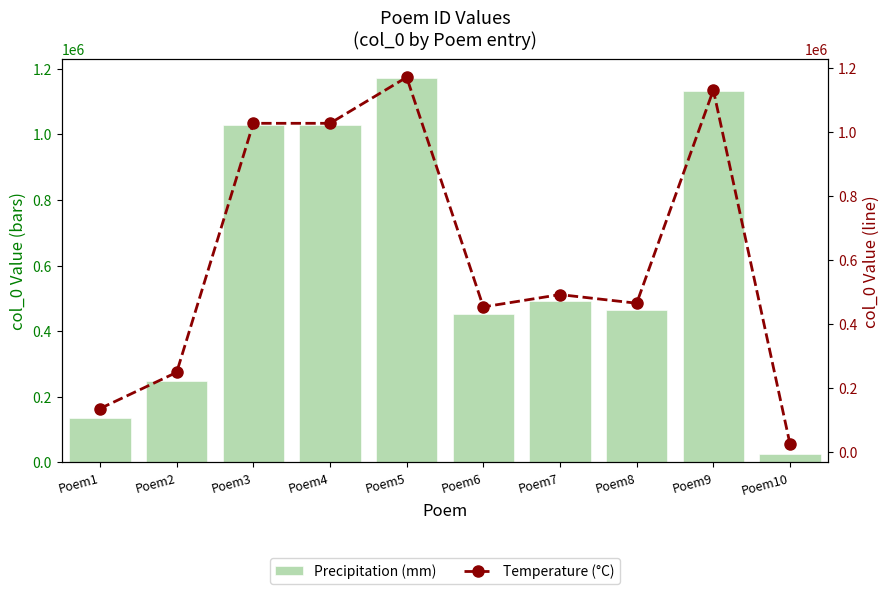

What is the value of the Precipitation (mm) bar at the 10th from the left?

24204